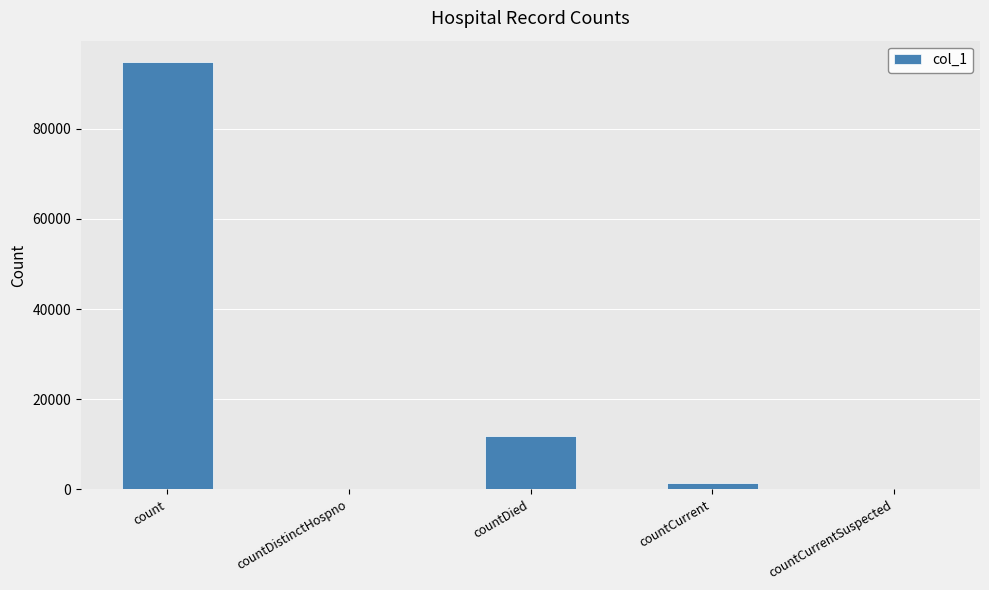

Are the bars horizontal?

No